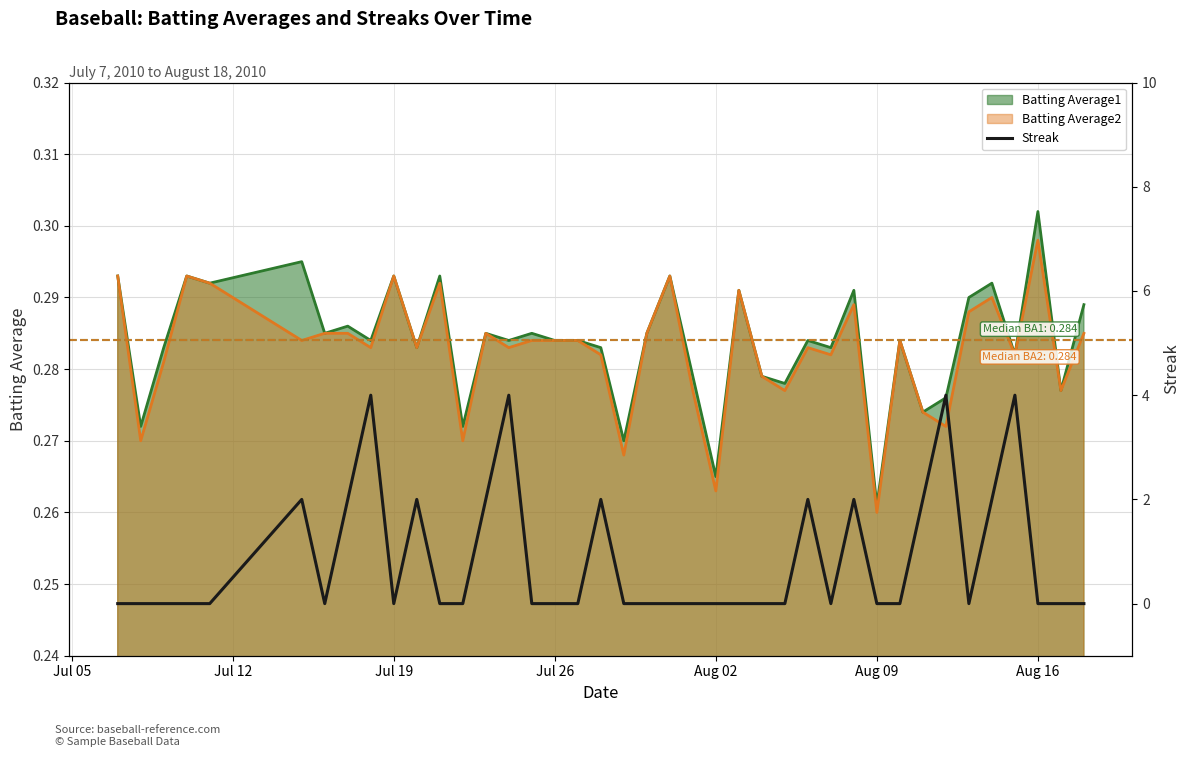

How many values are above zero?

13